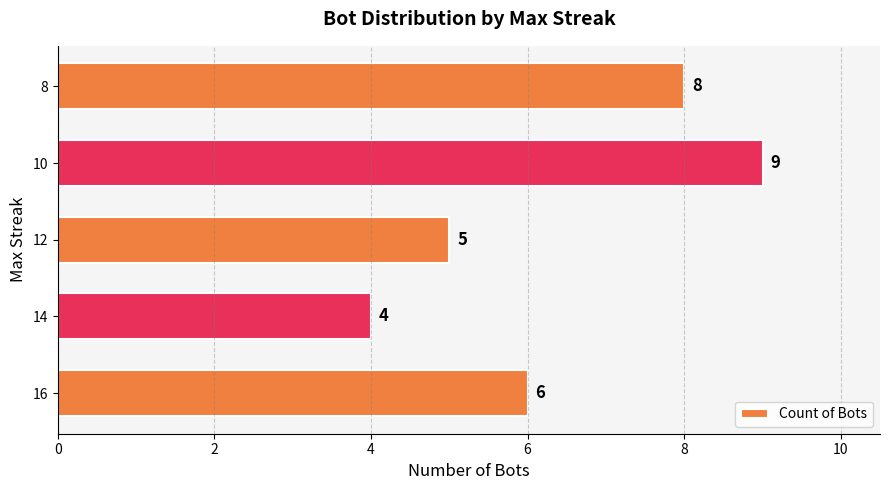

Which label corresponds to the largest value in the chart?

10